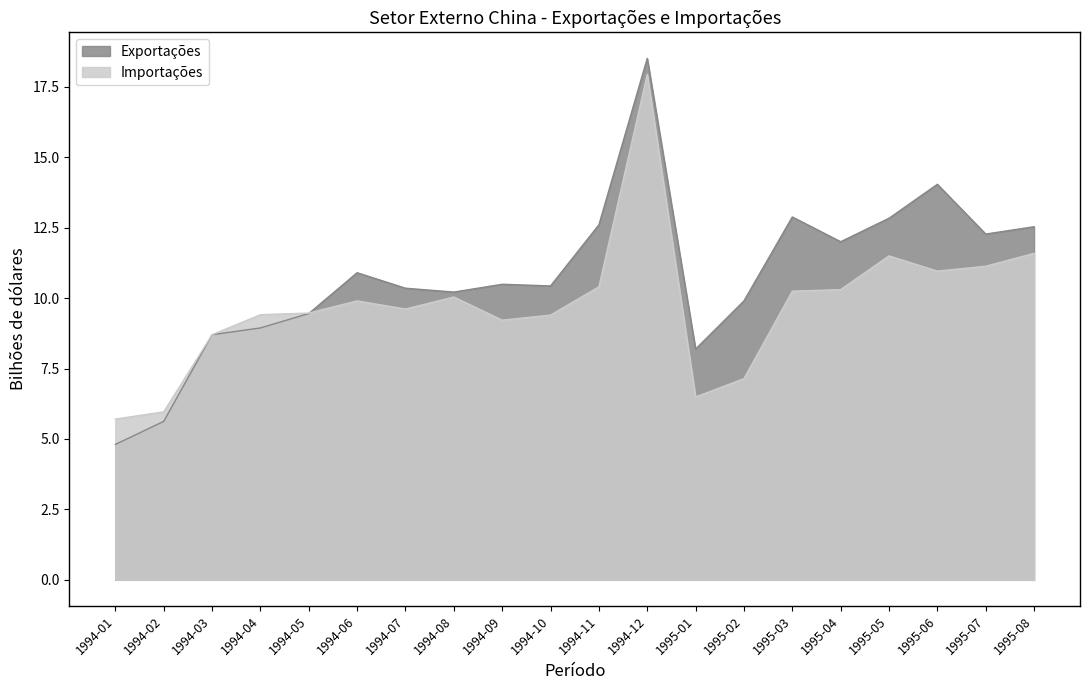

Rank the series by their maximum value, from highest to lowest.

Exportações, Importações